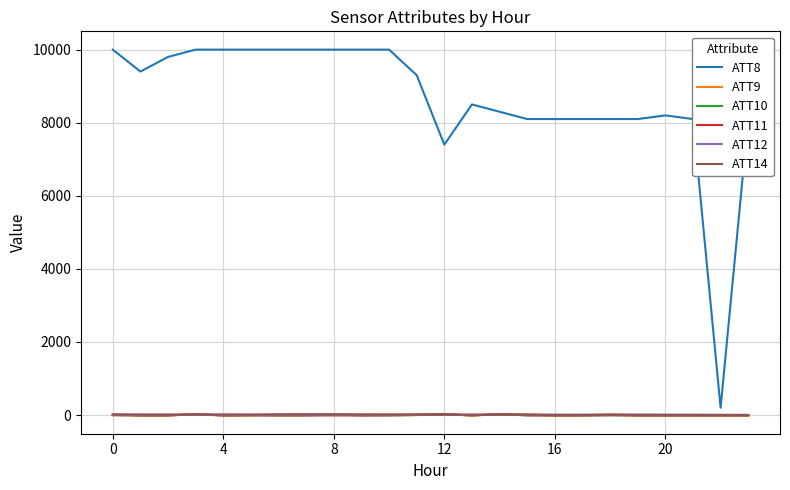

Reading right to left, extract all data points from this chart.

ATT8: 8100.0	200.0	8100.0	8200.0	8100.0	8100.0	8100.0	8100.0	8100.0	8300.0	8500.0	7400.0	9300.0	10000.0	10000.0	10000.0	10000.0	10000.0	10000.0	10000.0	10000.0	9800.0	9400.0	10000.0
ATT9: -10.0	-10.0	-10.0	-10.0	-10.0	21.0	-10.0	-10.0	18.2	26.6	-10.0	30.2	23.1	12.9	13.3	8.4	21.4	15.1	-7.6	-10.0	29.6	-10.0	-10.0	23.2
ATT10: -10.0	-10.0	-10.0	-10.0	-10.0	-3.8	-10.0	-10.0	-6.0	22.6	-10.0	22.5	1.0	-7.4	-10.0	16.5	-10.0	-10.0	-6.2	-10.0	22.1	-10.0	-10.0	-1.2
ATT11: -10.0	-10.0	-10.0	-10.0	-10.0	-3.8	-10.0	-10.0	-6.9	22.6	-10.0	22.5	1.0	-7.4	-10.0	-10.0	-10.0	-10.0	-6.2	-10.0	22.1	-10.0	-10.0	-1.2
ATT12: 2.2	2.9	4.2	5.3	6.5	6.7	7.7	7.4	8.0	7.7	9.9	3.8	5.5	5.5	7.1	6.5	6.1	5.7	6.2	7.3	7.4	7.3	6.9	7.2
ATT14: 4.5	5.0	7.7	8.3	11.2	9.7	6.8	7.0	12.6	11.7	10.8	12.4	13.2	13.6	16.9	19.5	21.9	19.2	14.7	17.0	16.0	12.3	16.5	16.5